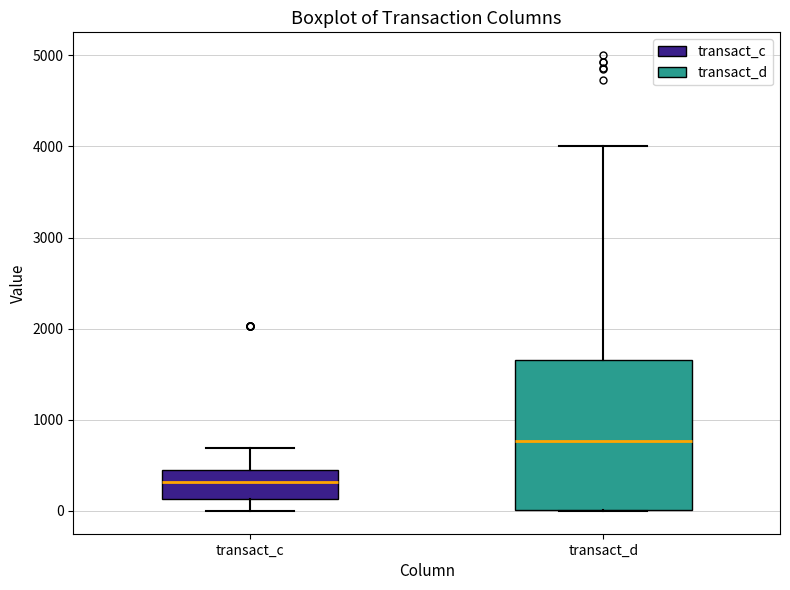

Which box has the lowest median line?

transact_c